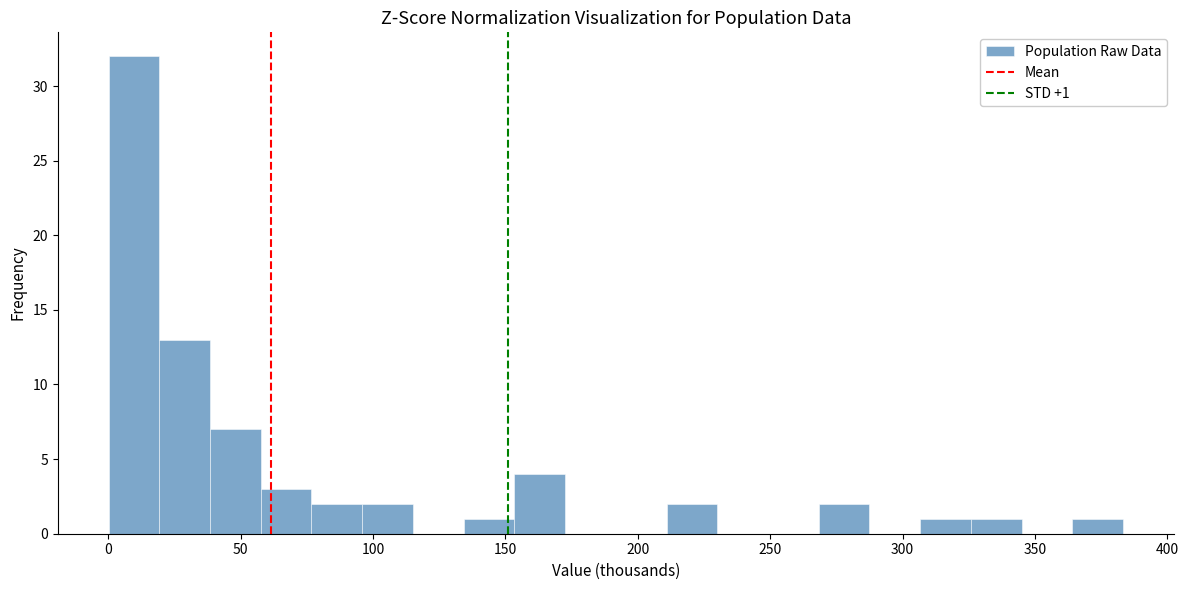

Read against the x-axis, roughly where is the centre of the tallest bar?

10